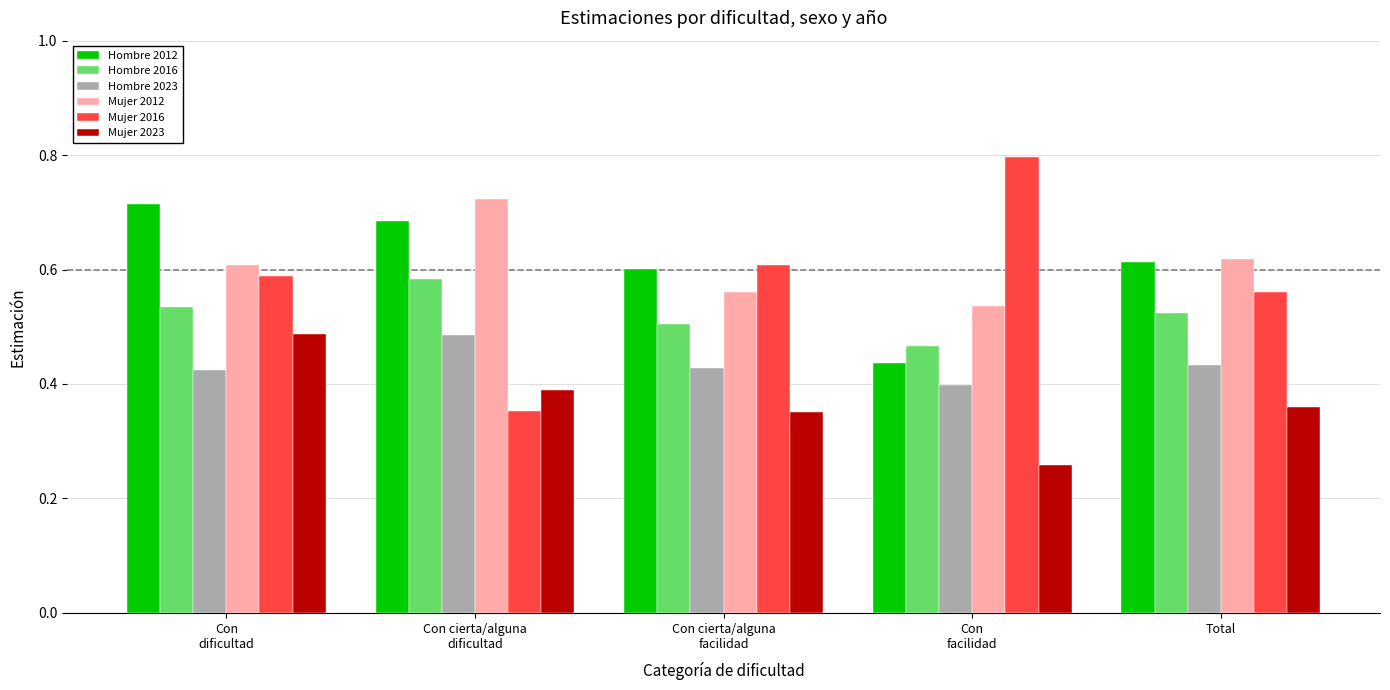

What is the label of the 2nd bar from the right?

Con
facilidad